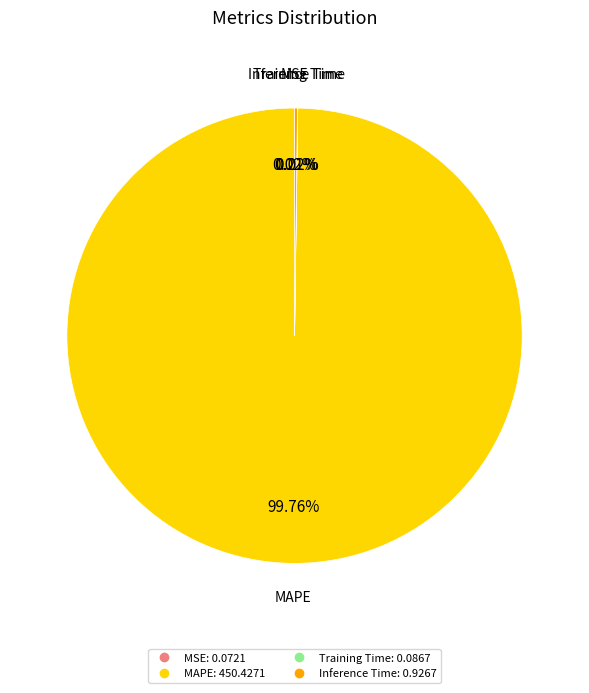

Is there any slice that represents more than half of the pie?

Yes